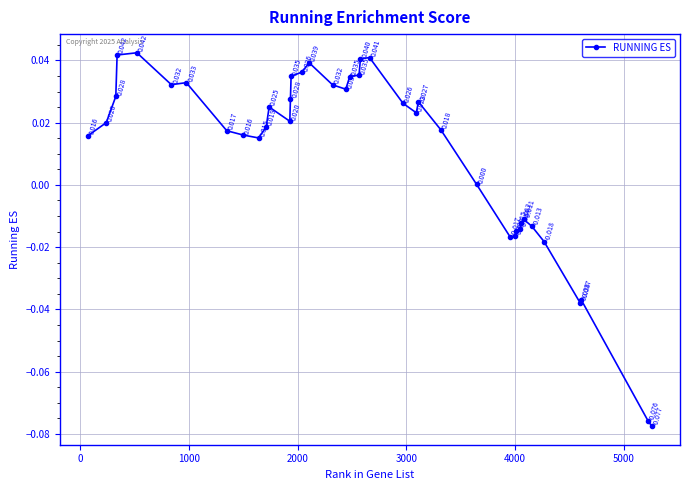

How many distinct data groups are displayed?

1